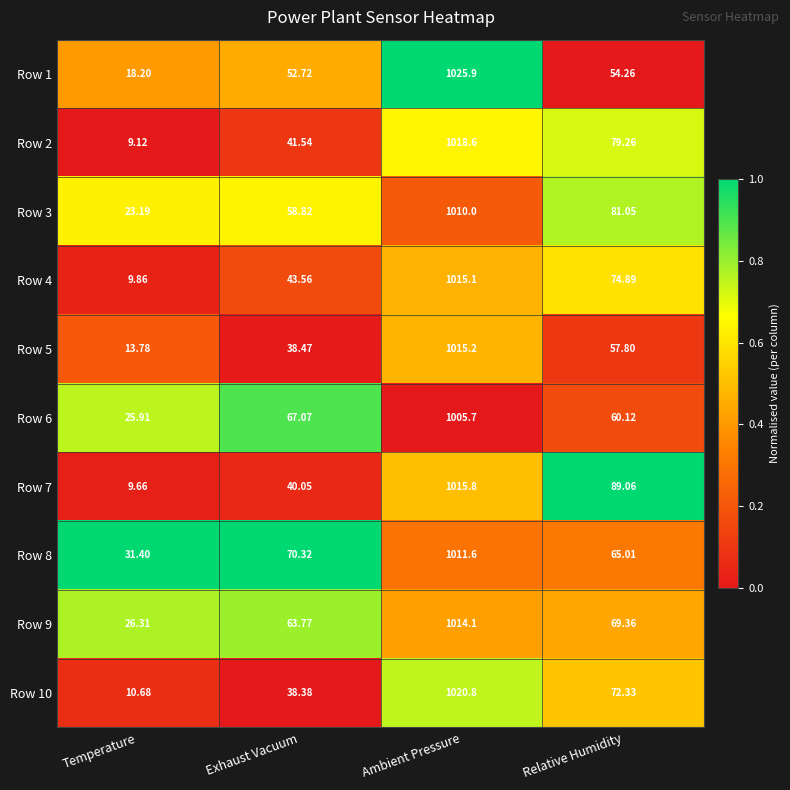

Rank the series by their maximum value, from lowest to highest.

Row 6, Row 3, Row 8, Row 9, Row 4, Row 5, Row 7, Row 2, Row 10, Row 1